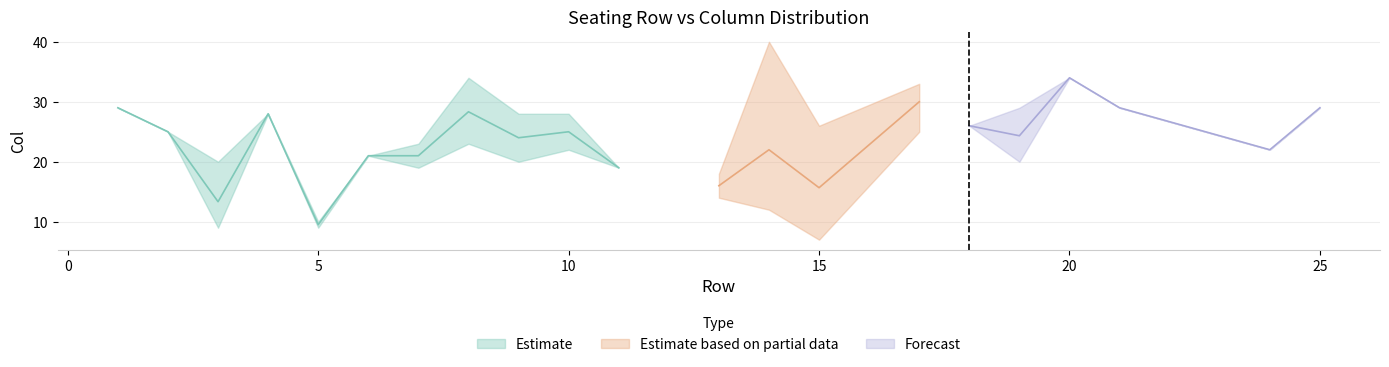

Is this an area chart (filled region under the line)?

No